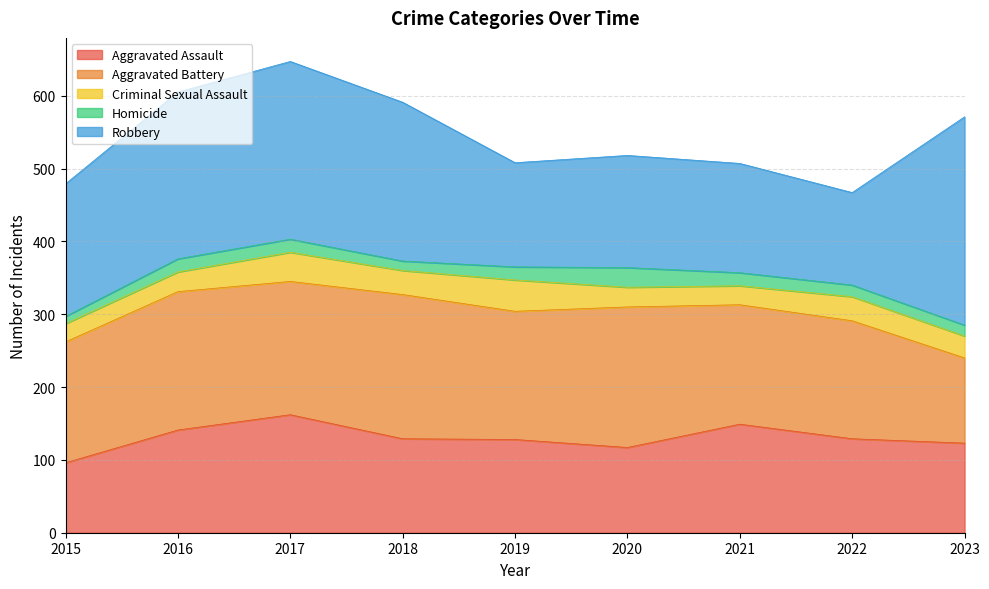

How many distinct data groups are displayed?

5